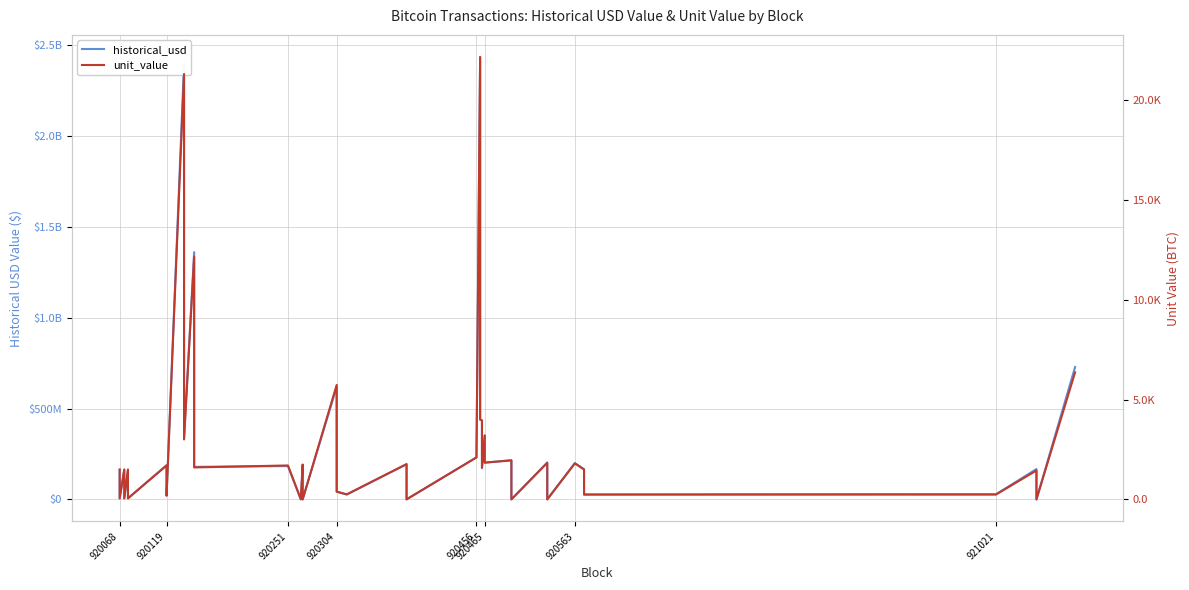

The value of historical_usd at 920251 is 183559172.5. True or false?

True